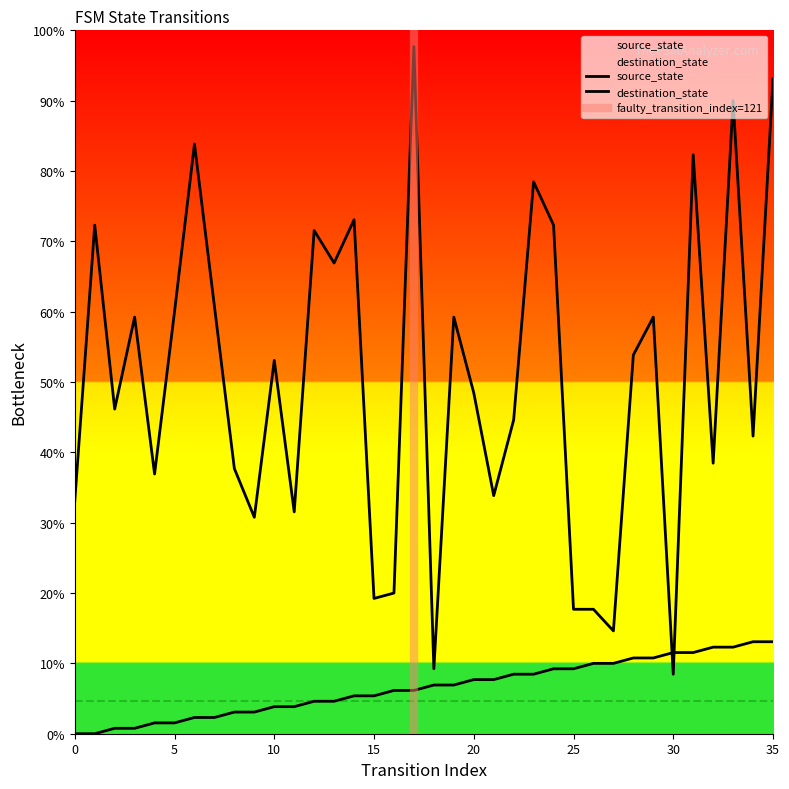

Where do source_state and destination_state first cross each other?

29 and 30